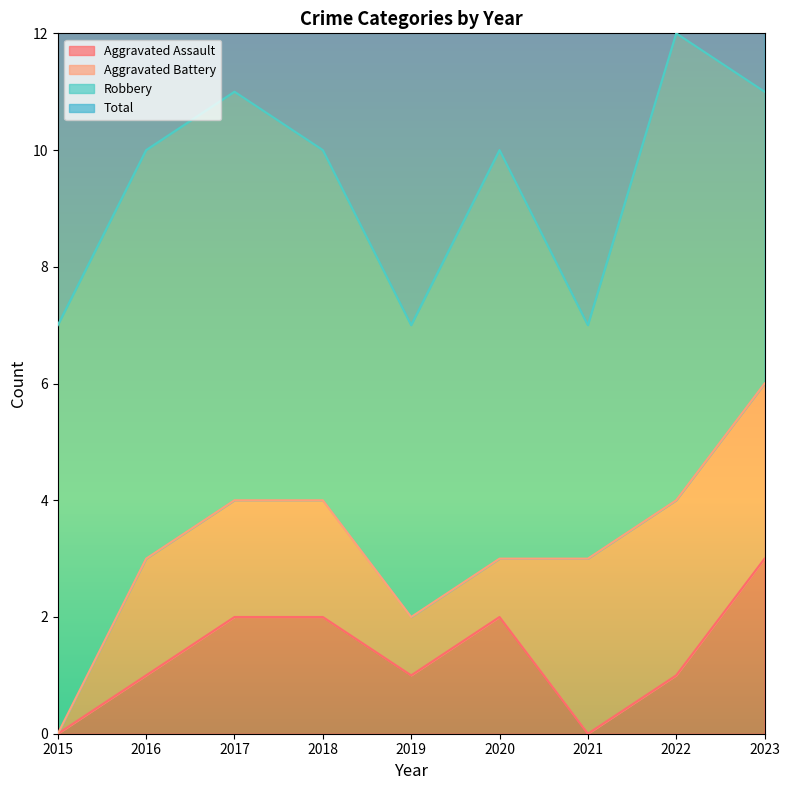

Which series has the largest range (max minus min)?

Total